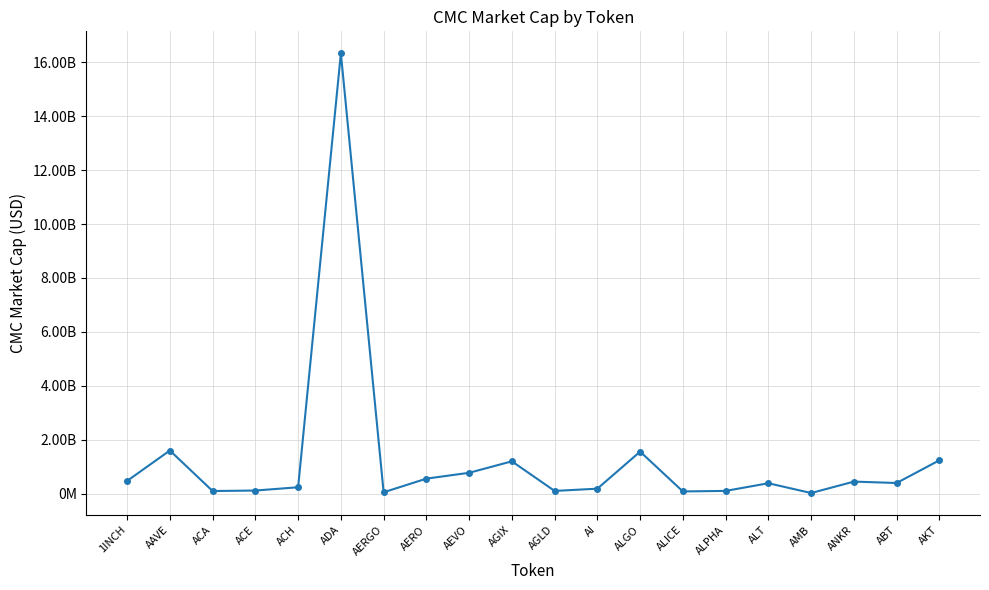

What is the label of the 8th point from the right?

ALGO